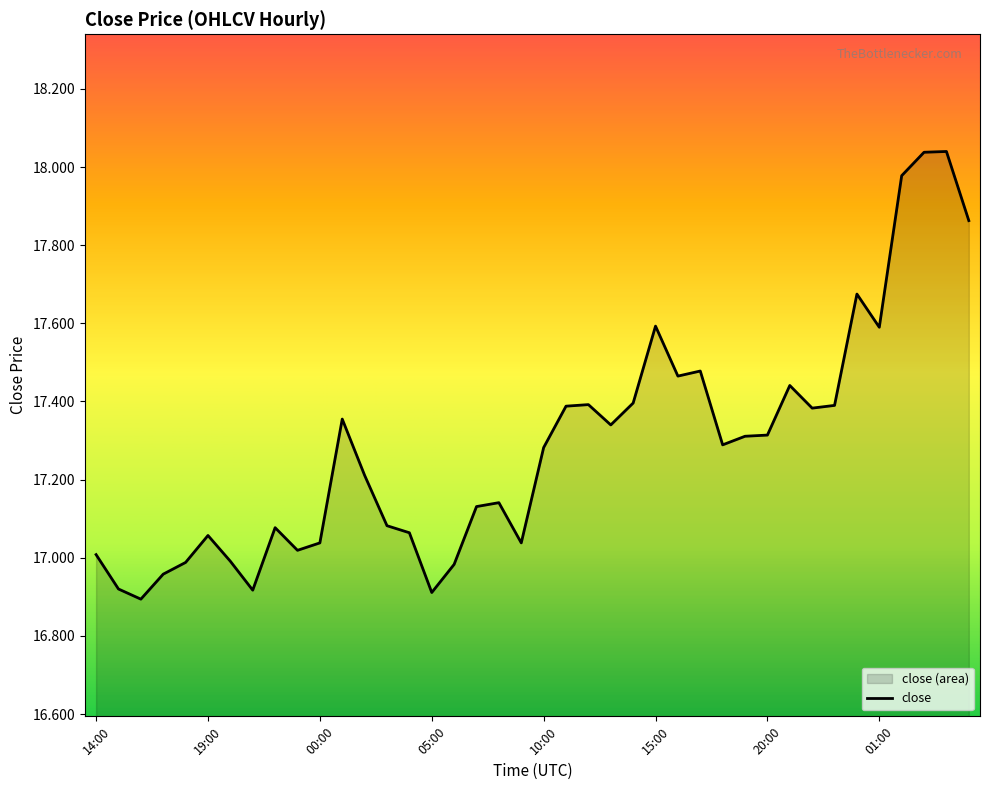

What is the sum of all values?

691.4